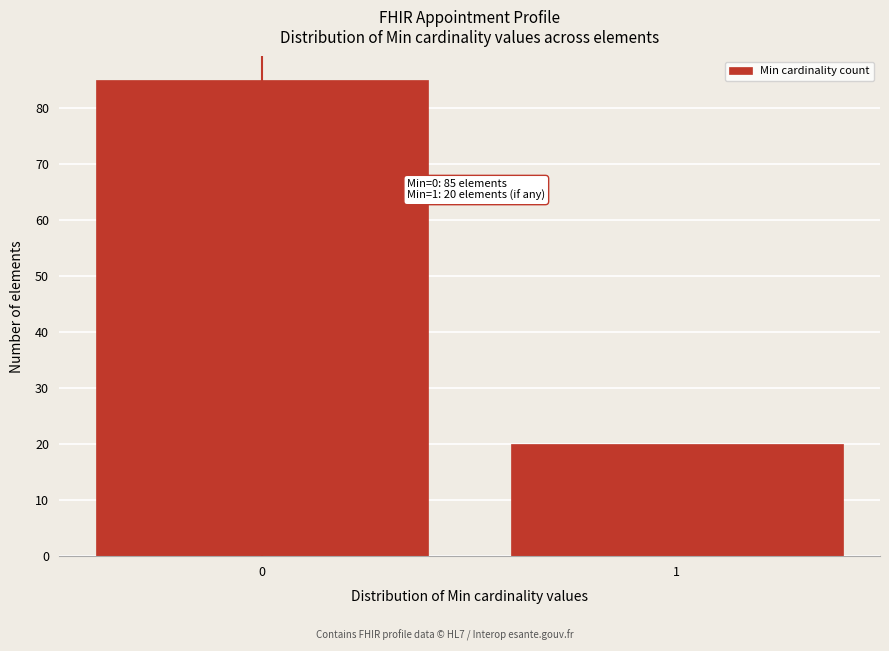

Reading left to right, transcribe all the data shown in this chart.

85	20